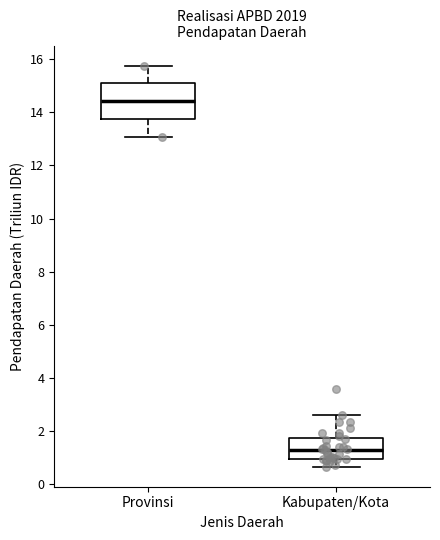

Comparing the boxes themselves (not the whiskers), which one is the tallest?

Provinsi